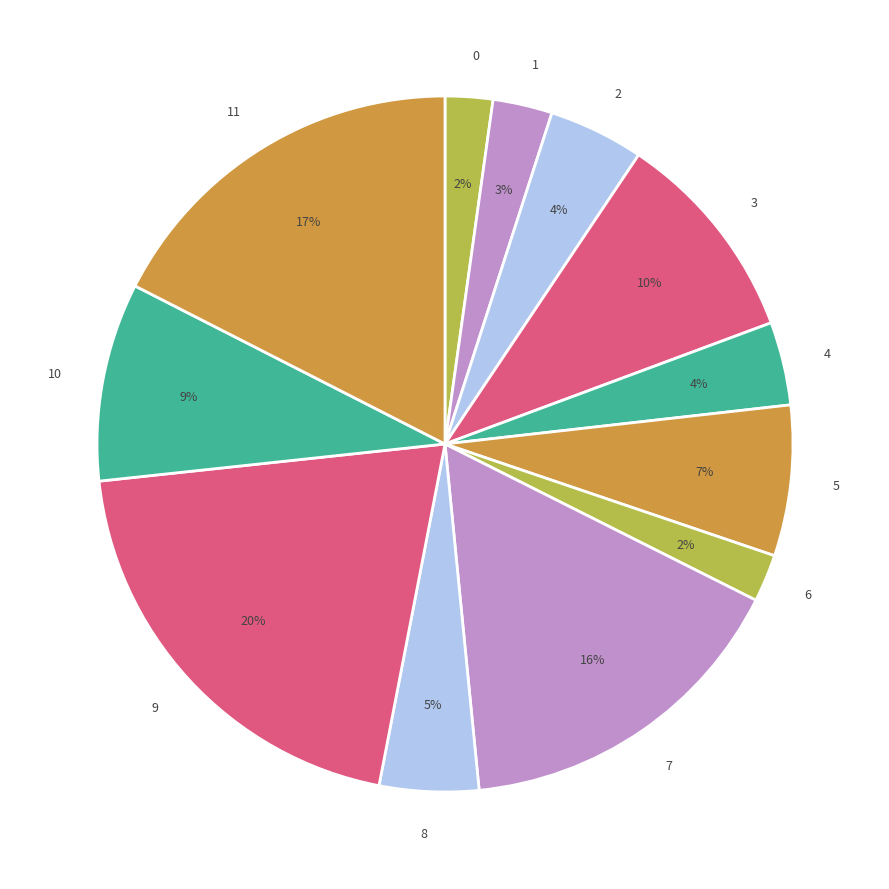

Which category has the biggest portion of the pie?

9